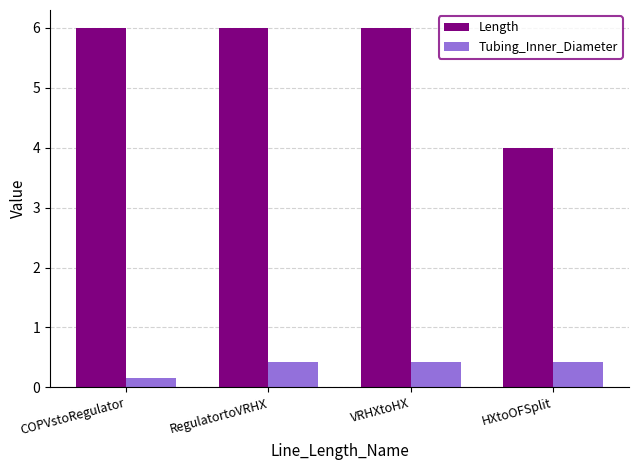

What is the difference between the maximum and minimum values in the Tubing_Inner_Diameter series?

0.3